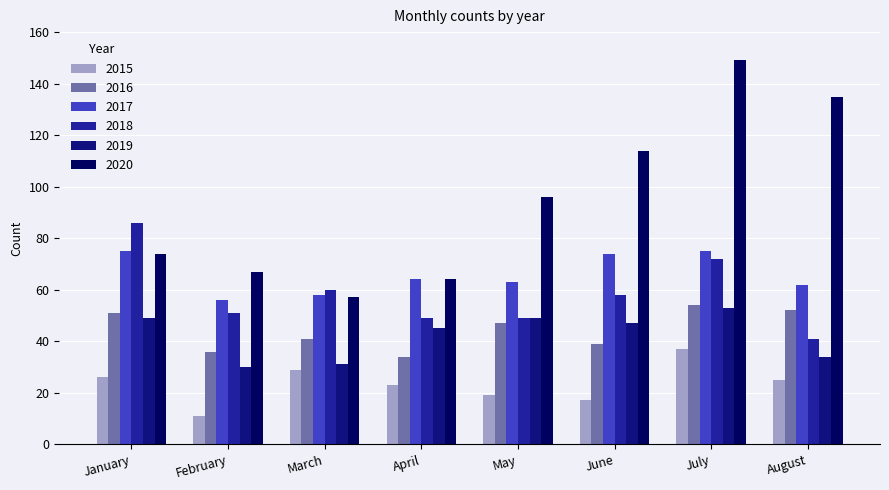

Where is 2017 nearest to the value 65?

April